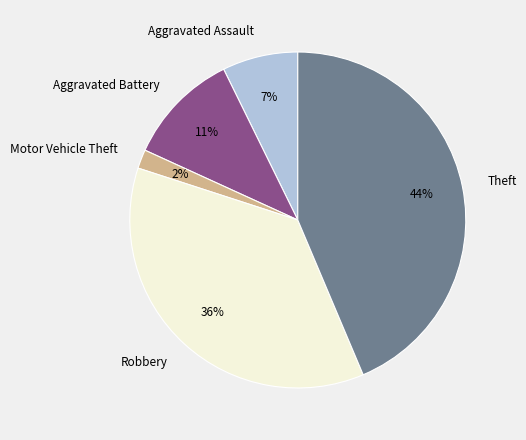

Combined, do Aggravated Assault and Theft account for over 50%?

Yes